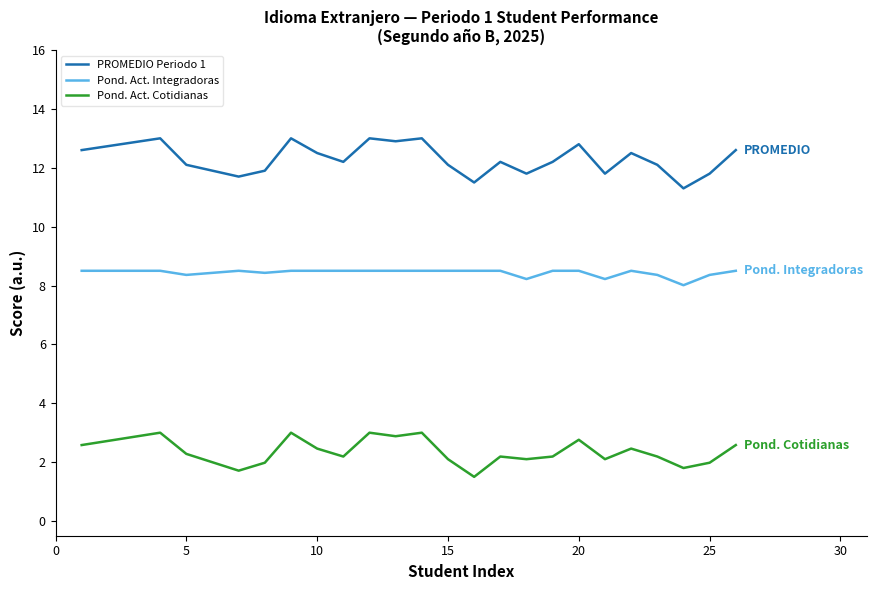

Which series has the largest total across all categories?

PROMEDIO Periodo 1